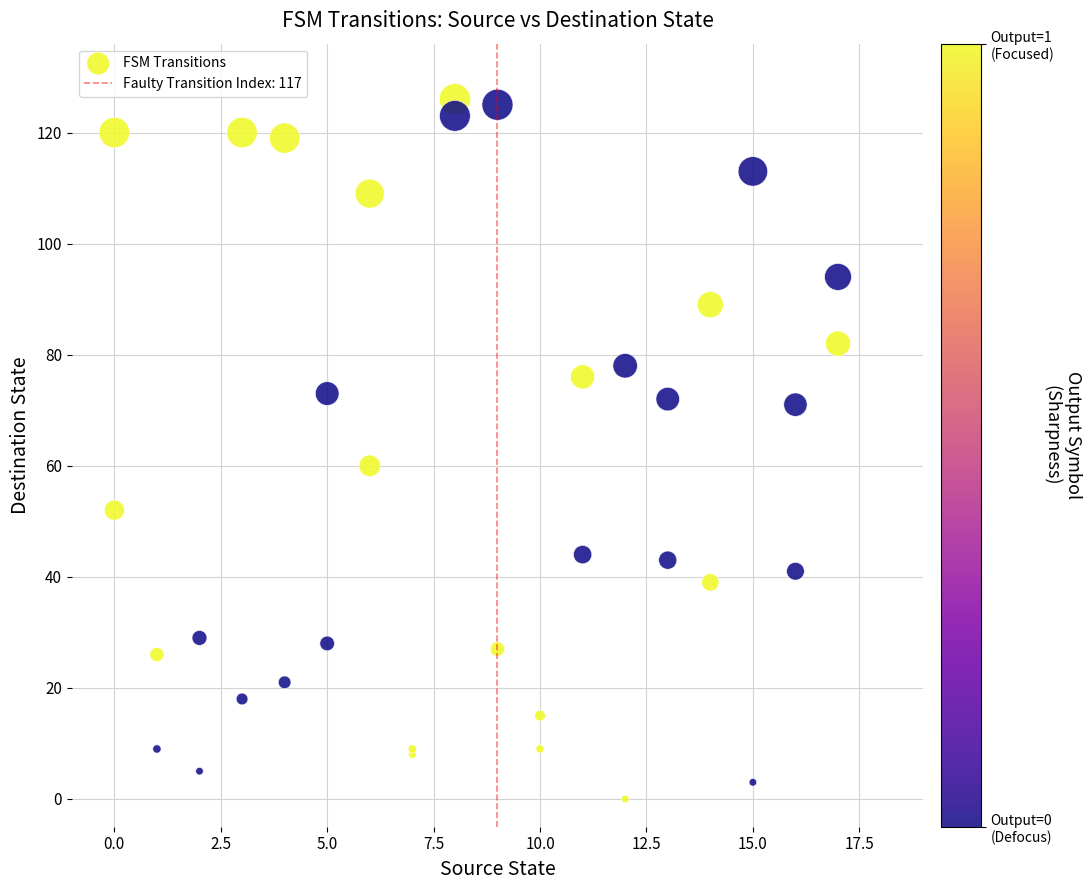

What Y value in the scatter plot is closest to 63?

60